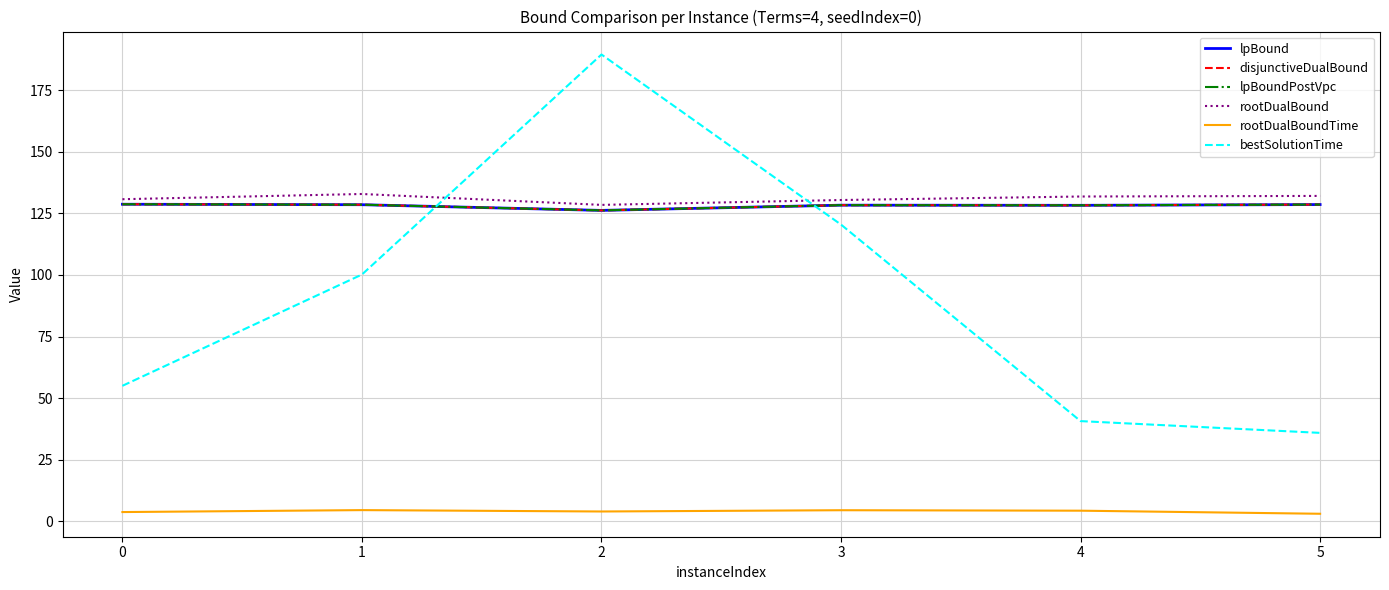

At how many categories does at least one series exceed 88?

6